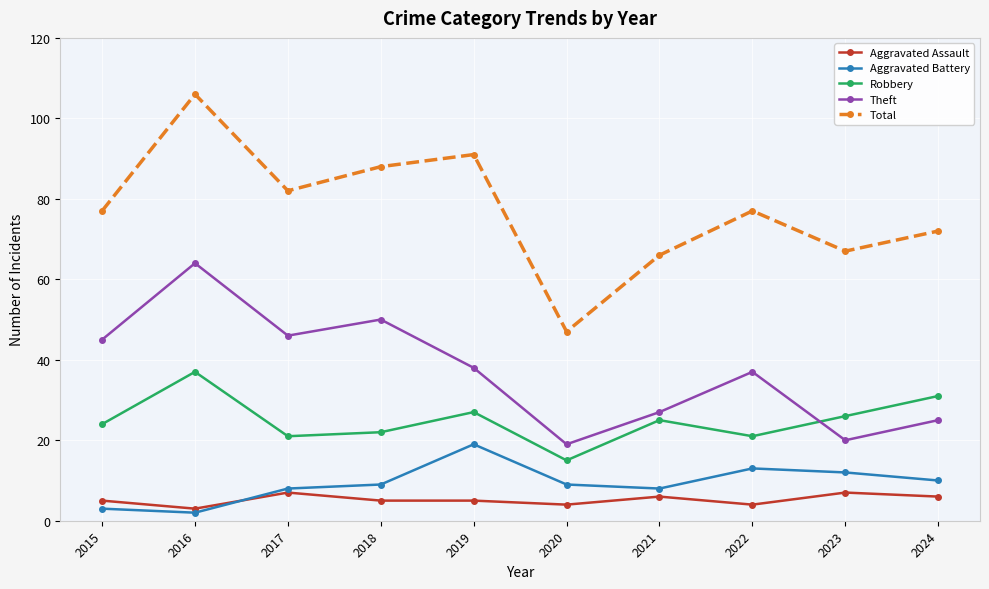

Where is Theft nearest to the value 41?

2019